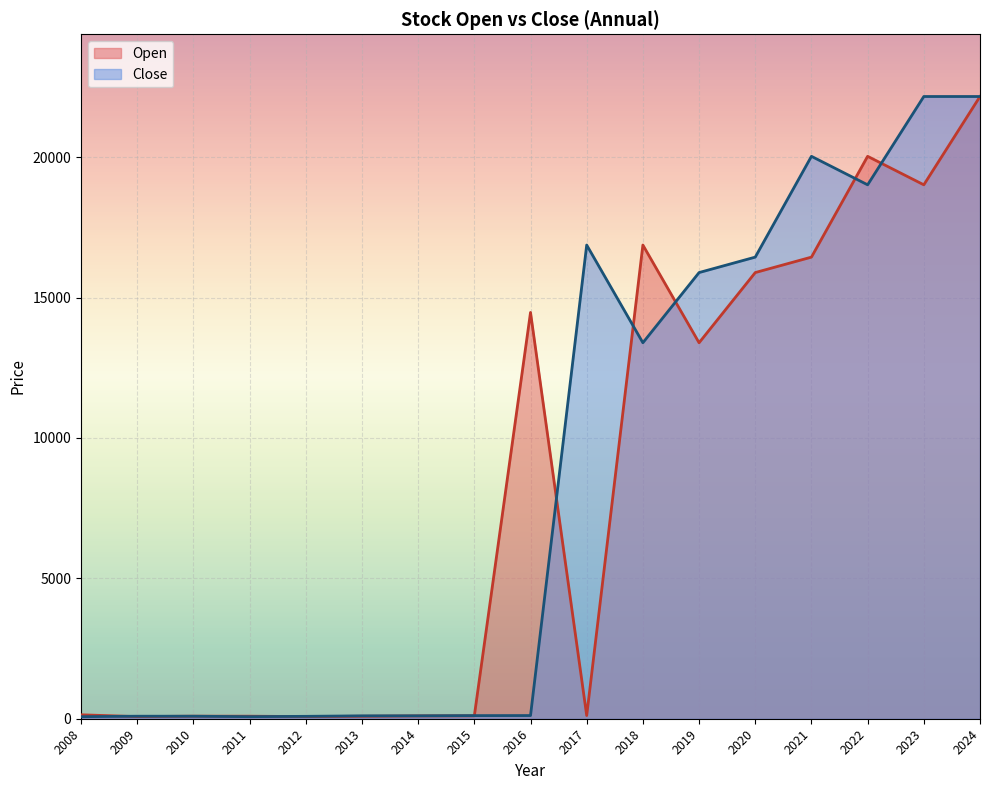

How many data points in Close are above 113?

9